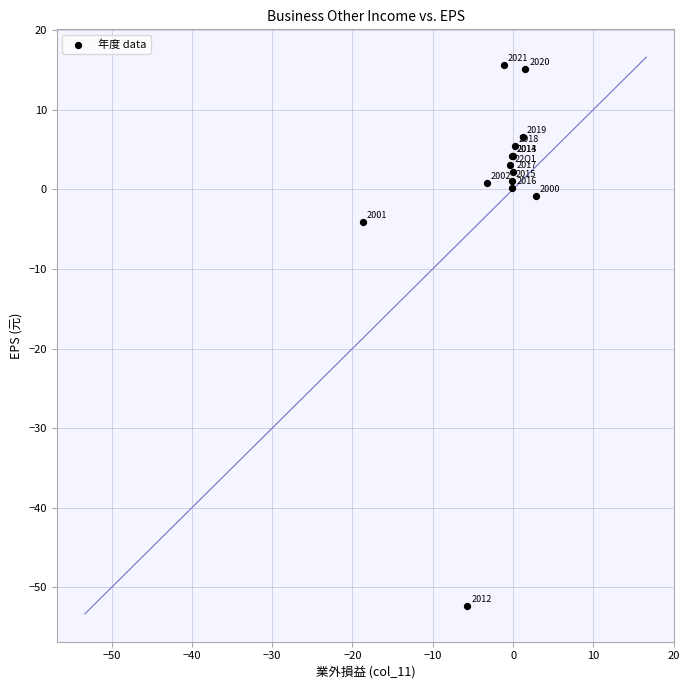

What Y value in the scatter plot is closest to -18?

-4.1